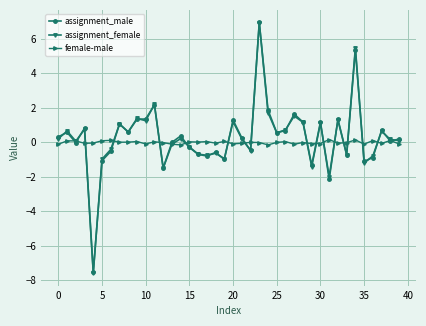

How many categories are shown in the chart?

40